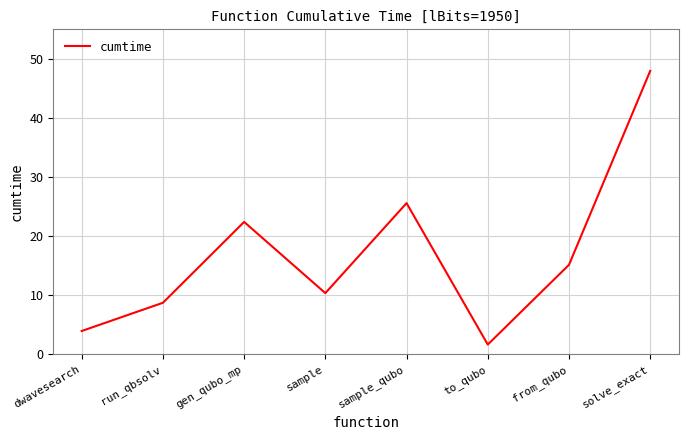

How many lines are shown in the chart?

1